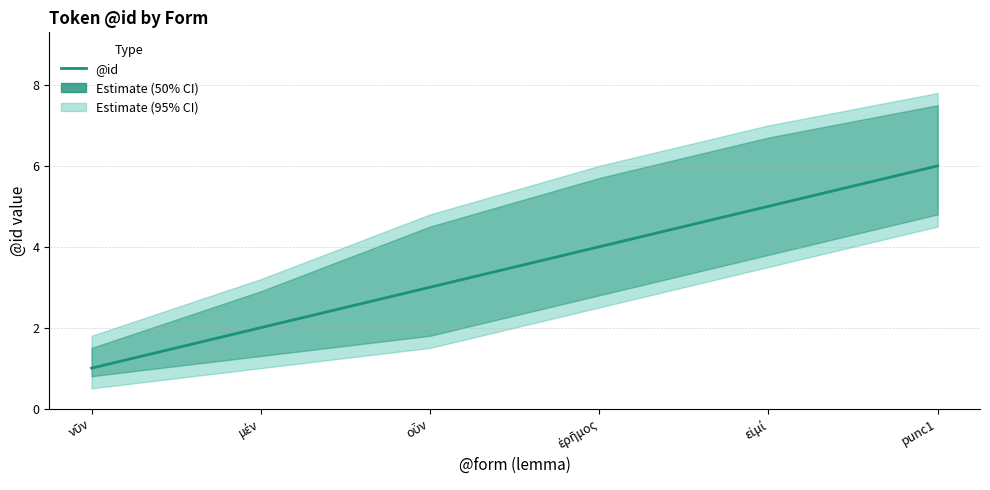

Reading right to left, extract all data points from this chart.

6	5	4	3	2	1